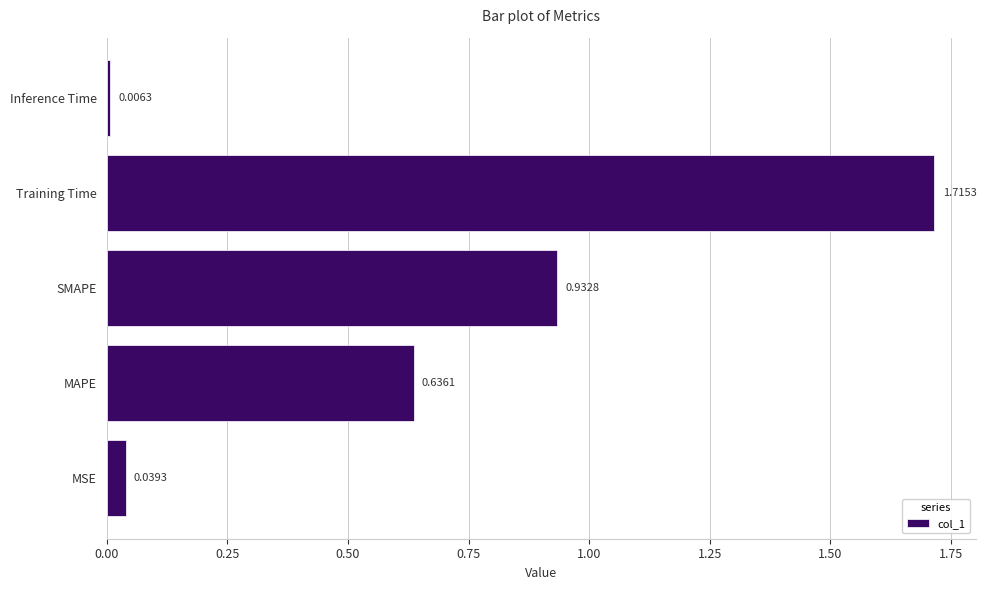

Which has a higher value, SMAPE or Training Time?

Training Time